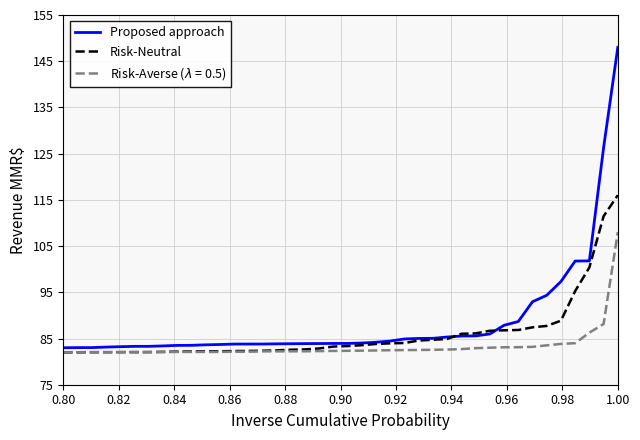

Which series has the largest range (max minus min)?

Proposed approach